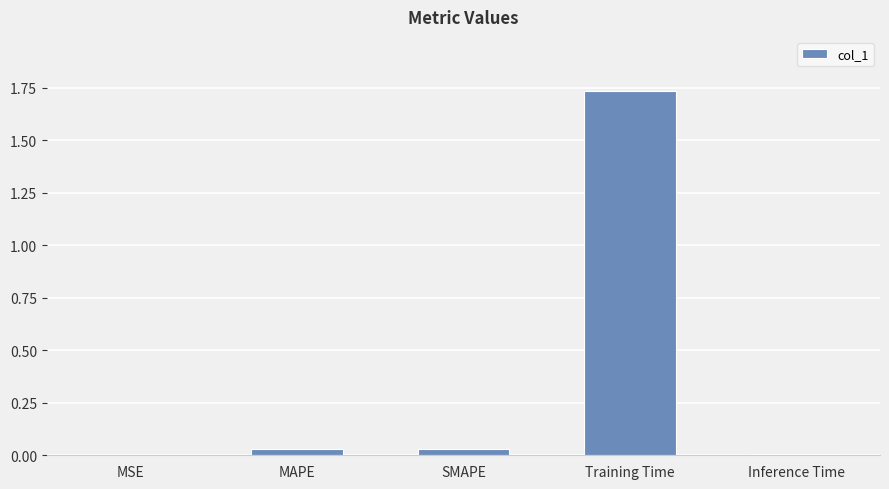

Which label corresponds to the largest value in the chart?

Training Time